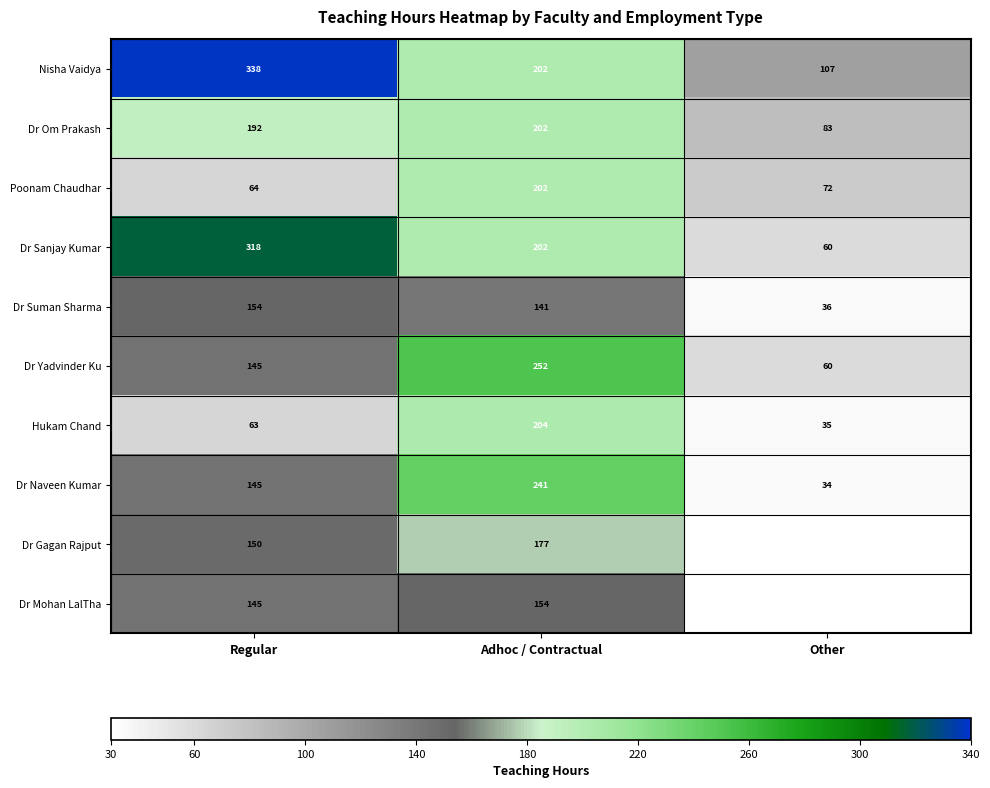

What is the difference between the highest and lowest values at Other?

73.0